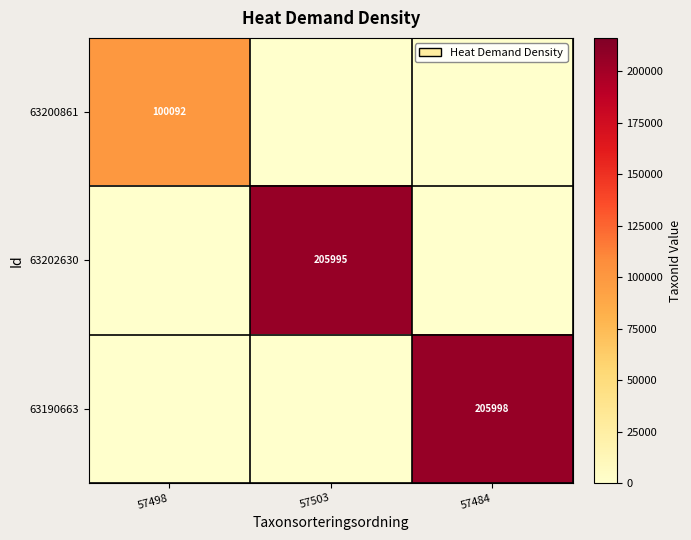

True or false: 63202630 has a value of 290494 at 57503.

False